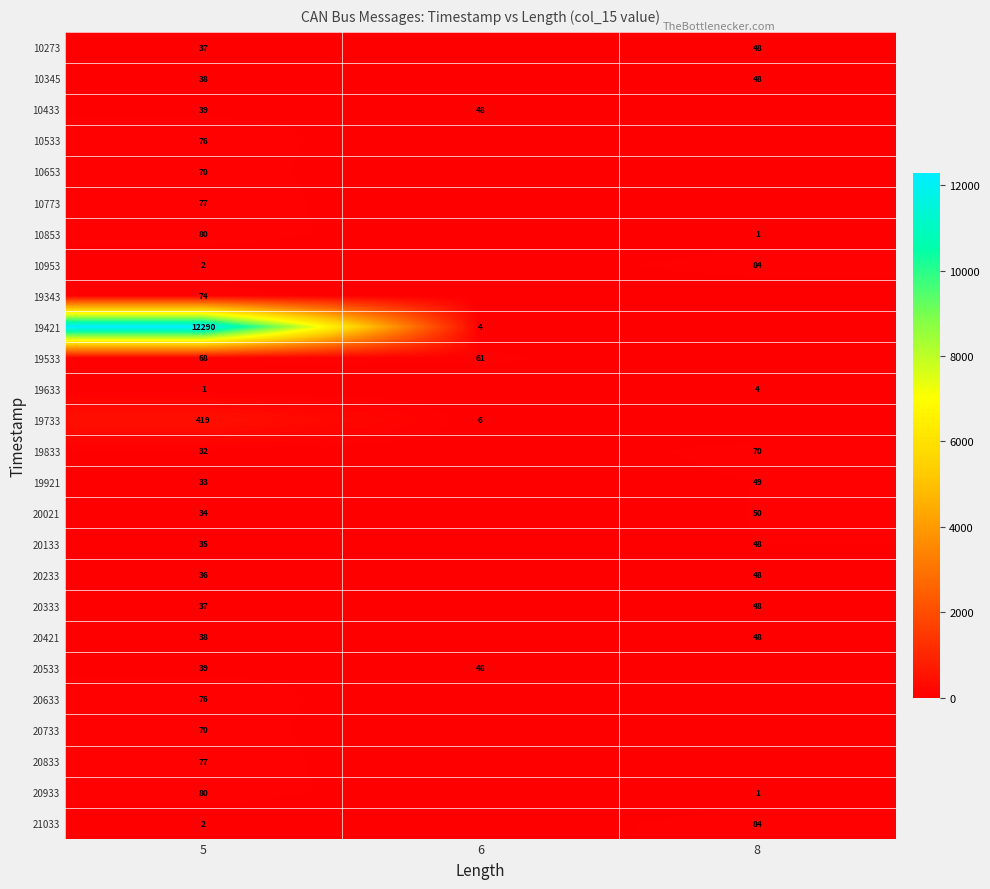

What is the difference between the highest and lowest values at 5?

12289